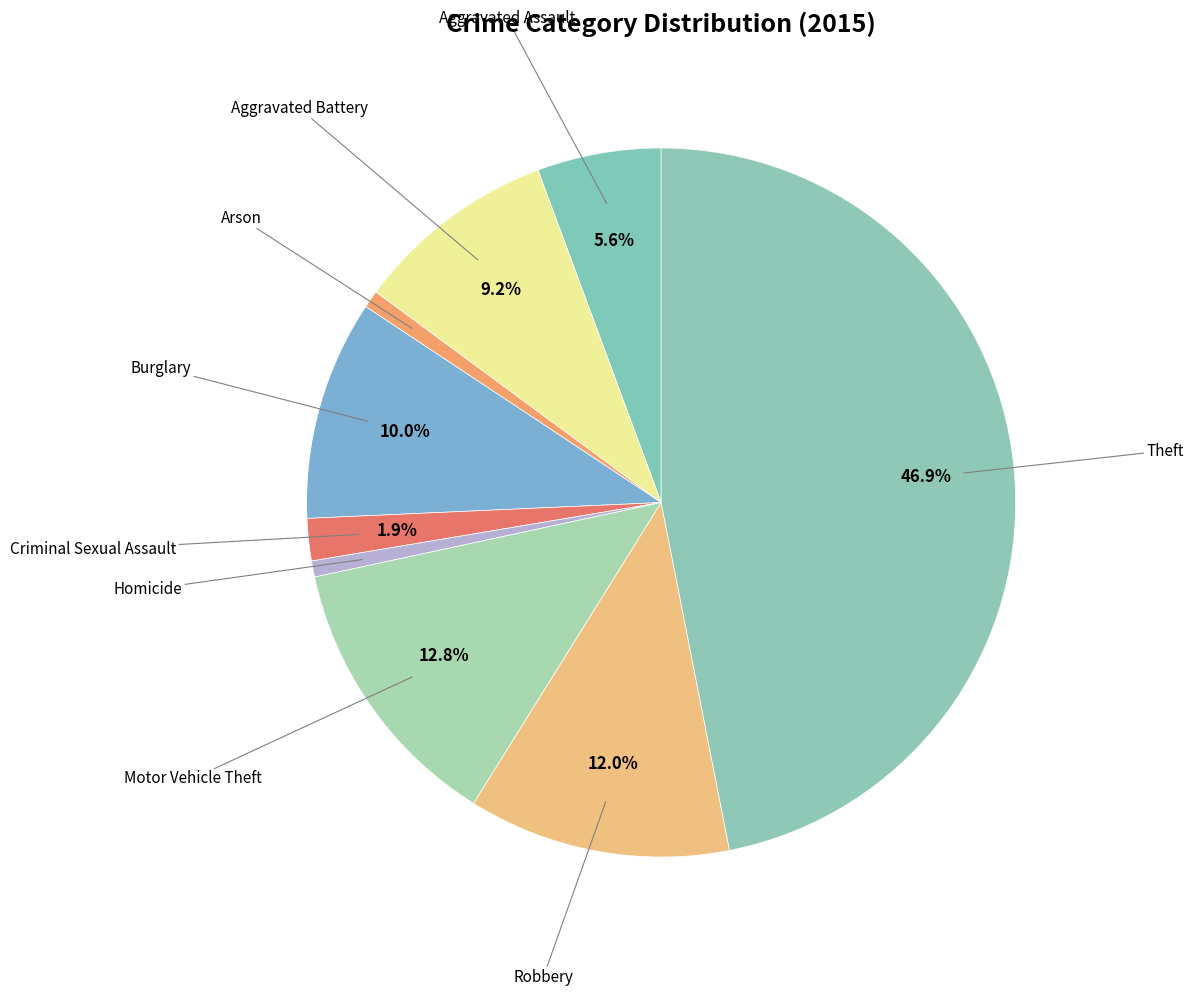

Which slice is the smallest?

Homicide